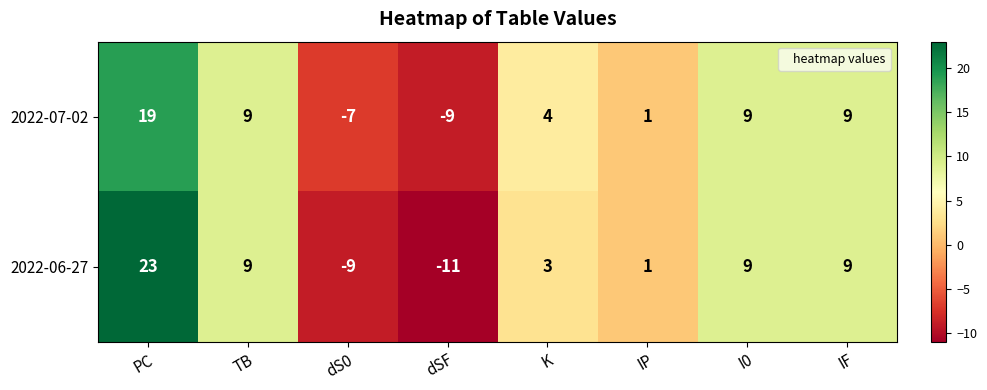

At which category does the chart reach its peak across all series?

PC